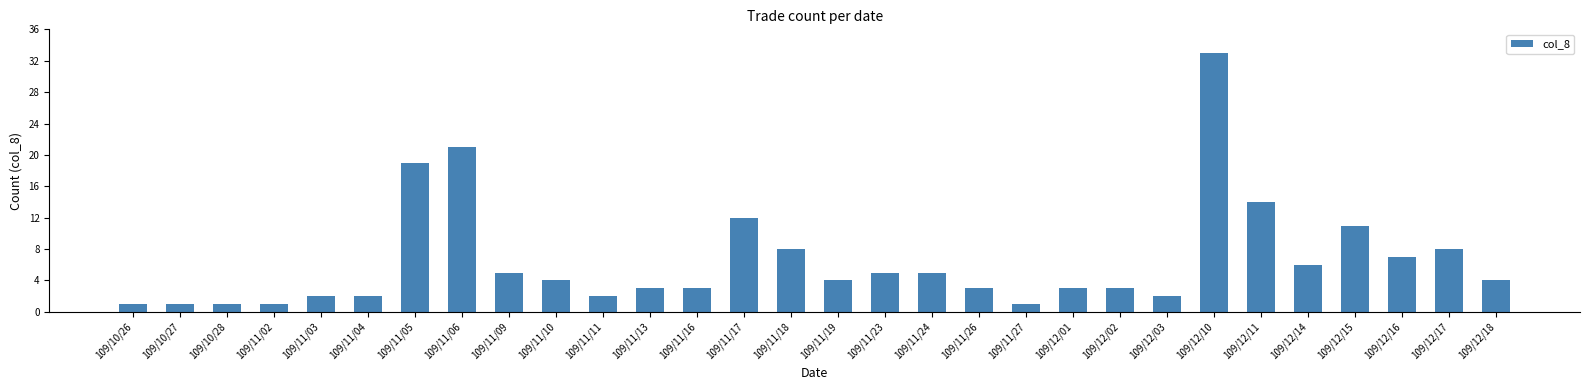

What is the value of the 10th bar from the left?

4